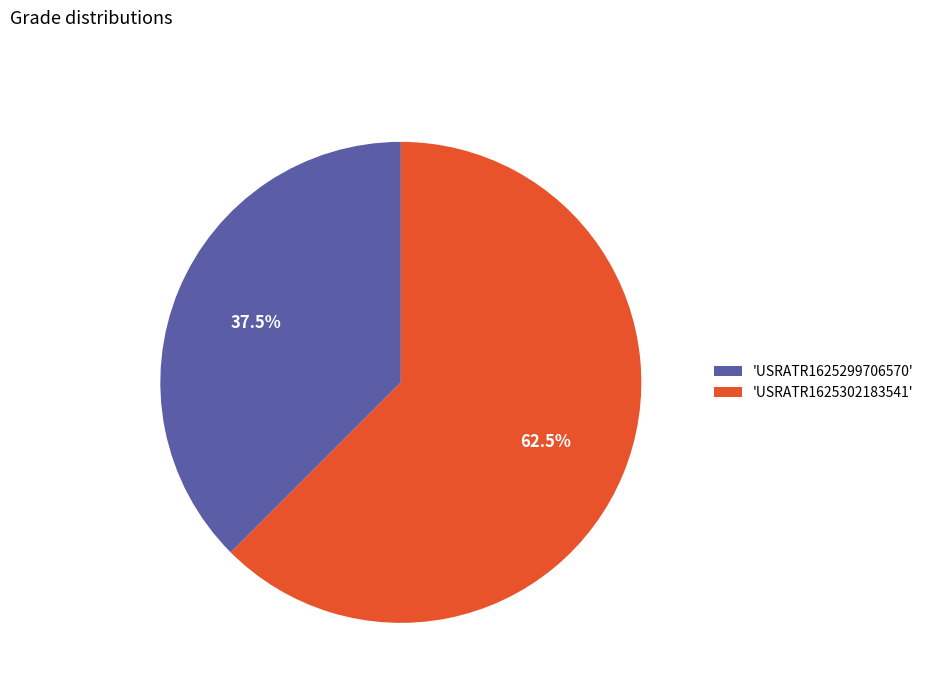

Does any single category account for the majority?

Yes